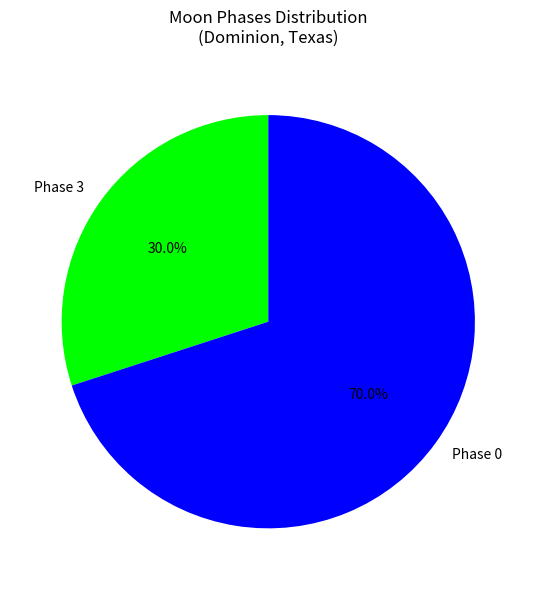

What percentage do Phase 3 and Phase 0 together represent?

100.0%